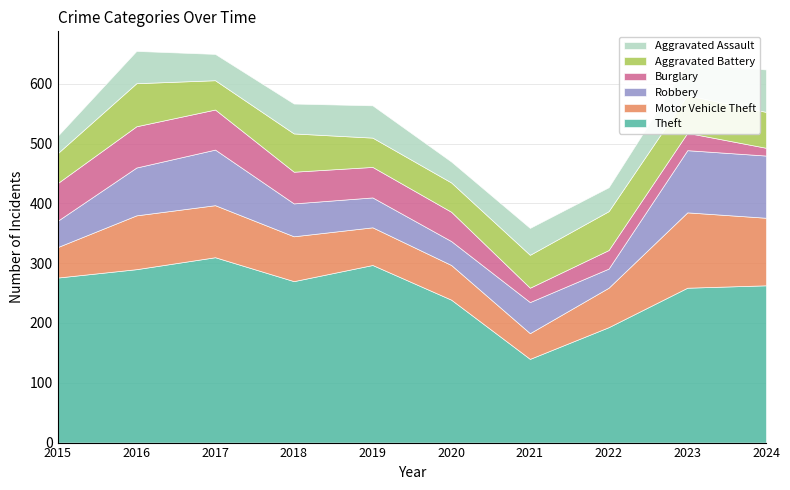

What is the total value across all series at 2021?

359